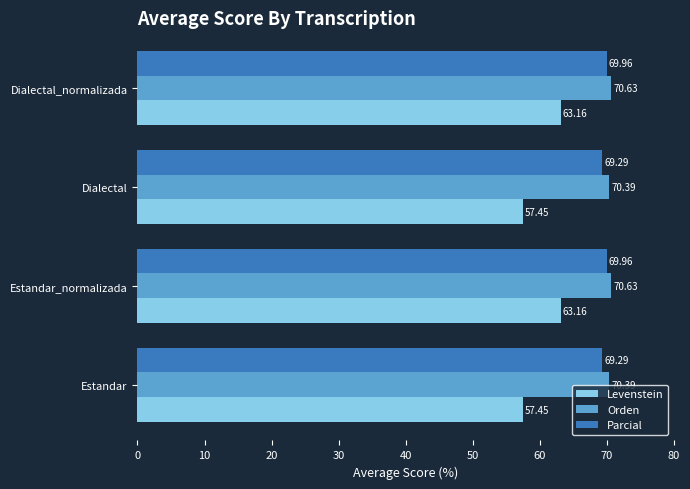

How many categories are shown in the chart?

4